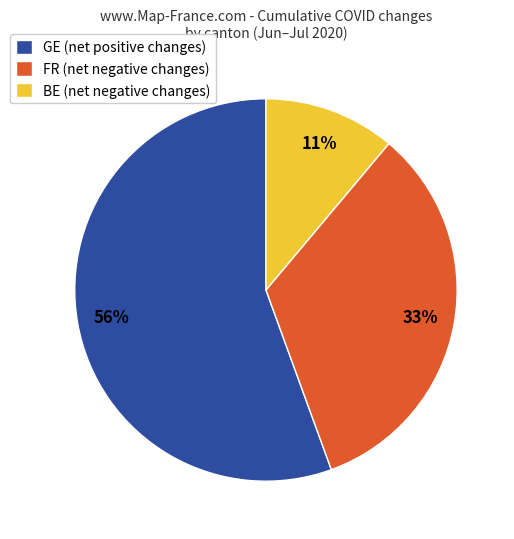

Is it true that FR (net negative changes) is 33% of the pie?

True